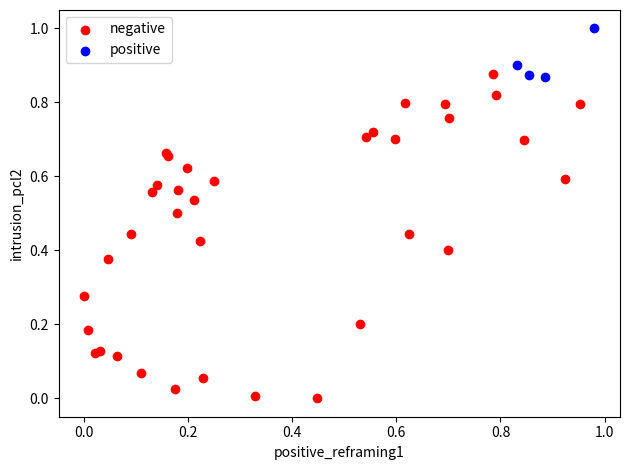

Which series contains the highest Y value?

positive